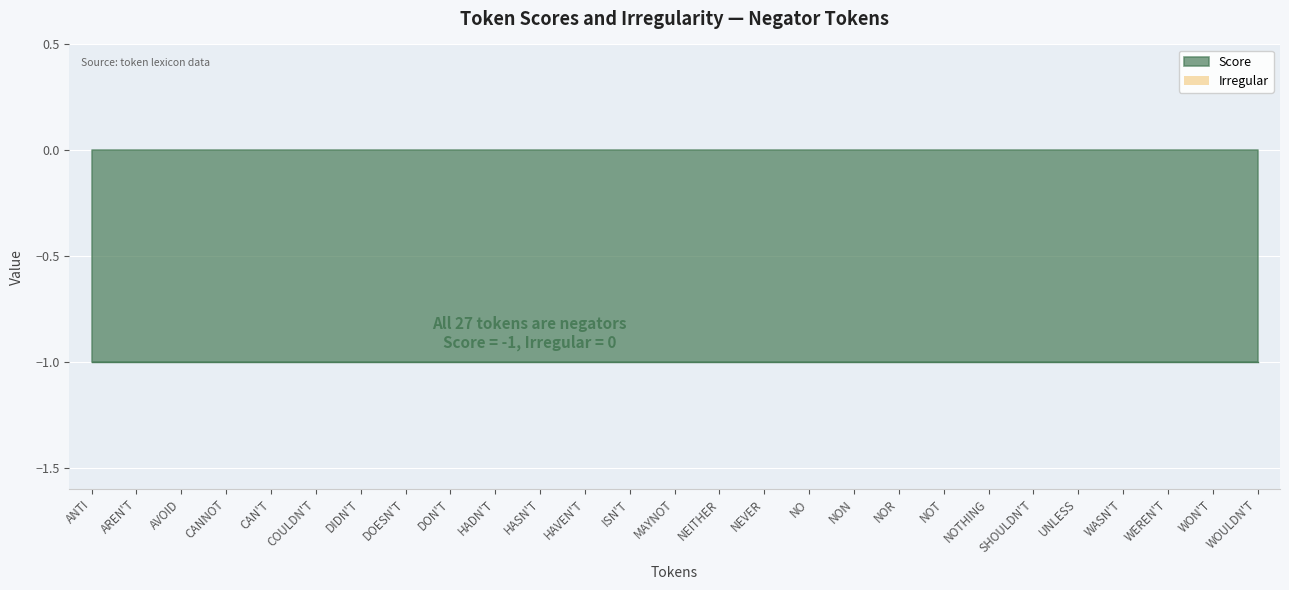

Does the chart display data point markers on the line(s)?

No